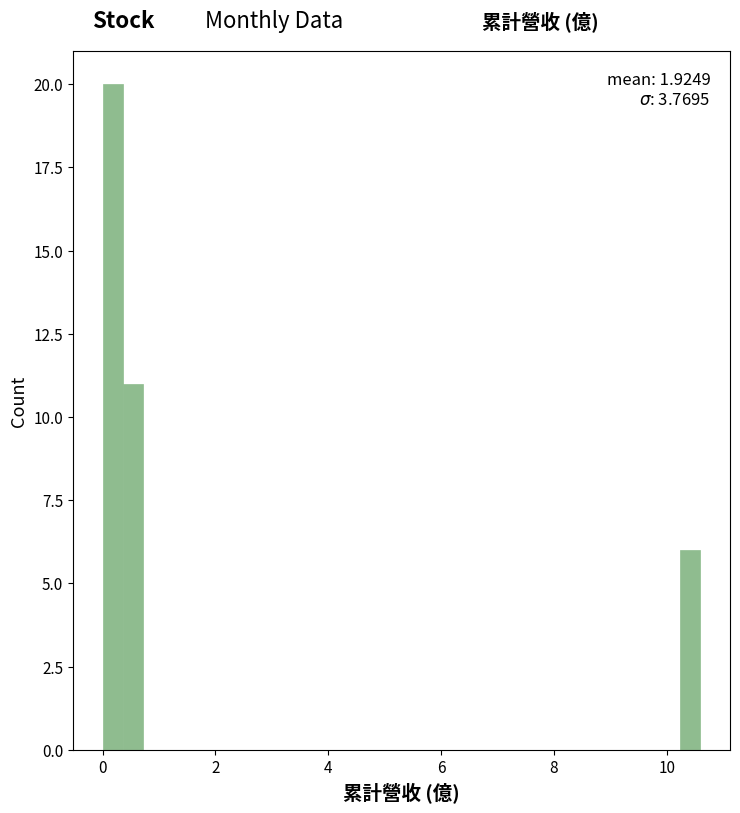

Around what value on the x-axis is the tallest bar? Give the approximate position of its centre, as read against the axis.

0.2